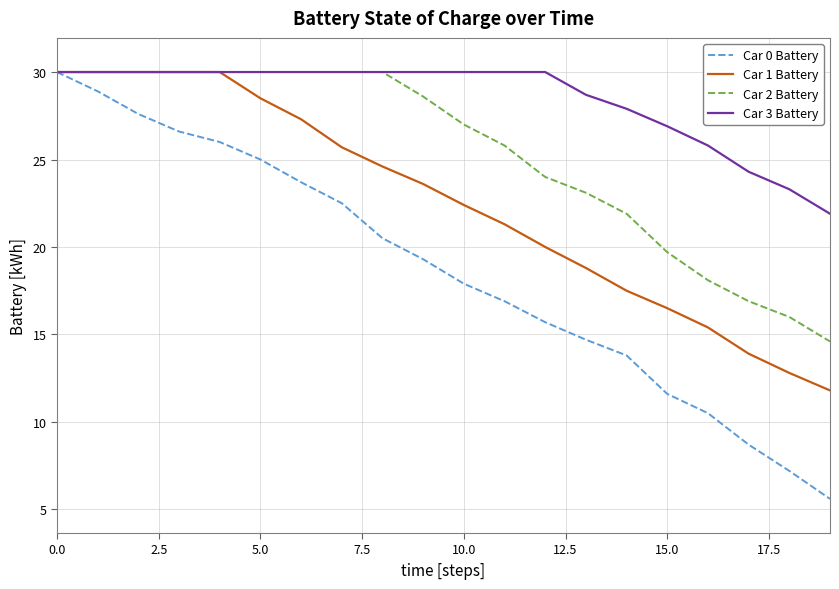

Count the number of categories in the chart.

20